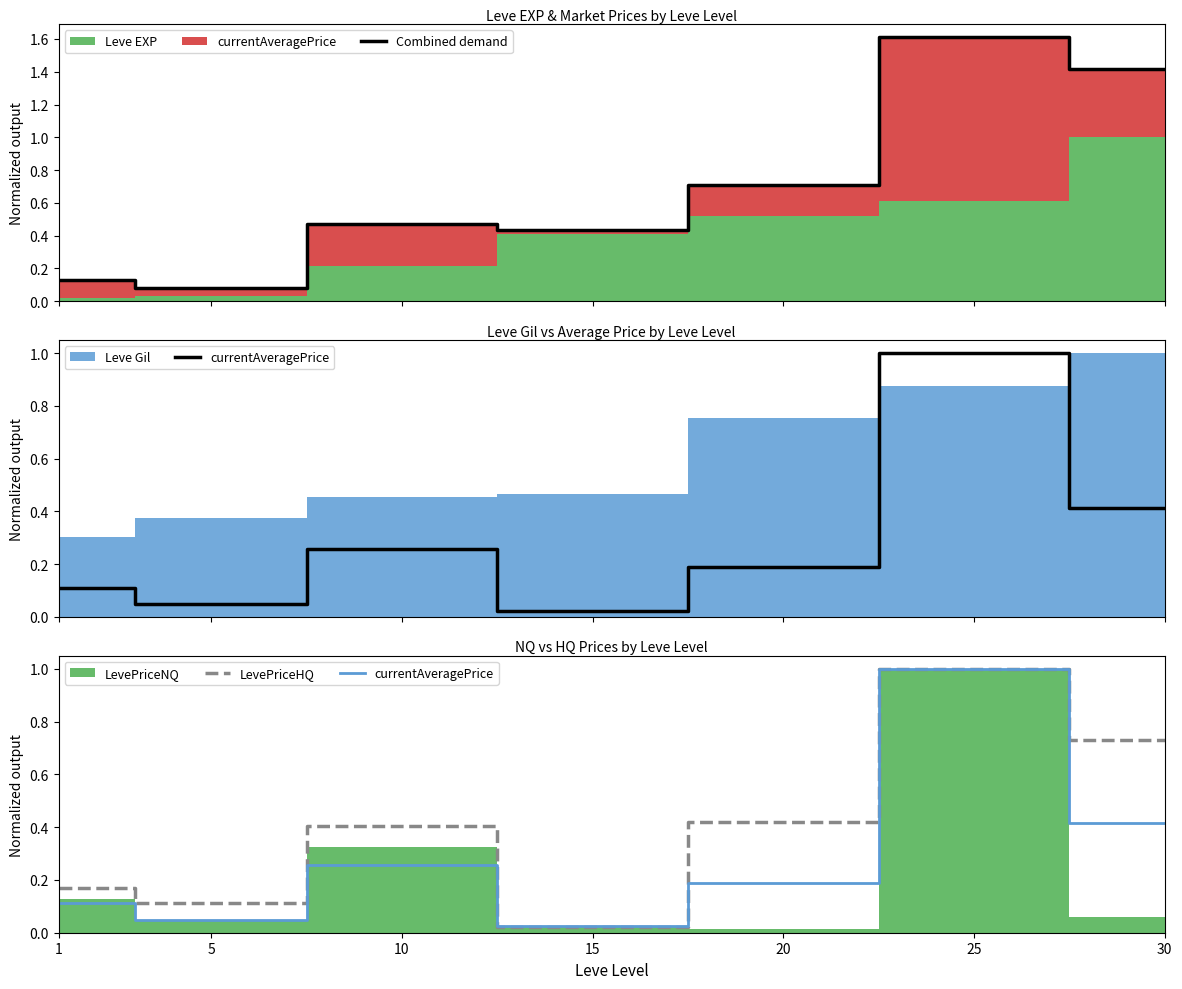

What is the value of the Combined demand point at the 5th from the left?

0.7